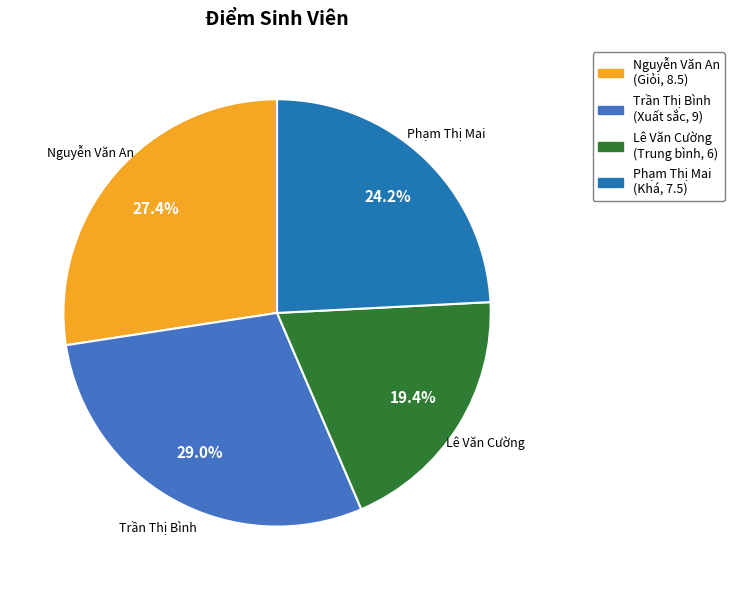

How many segments does this pie chart have?

4